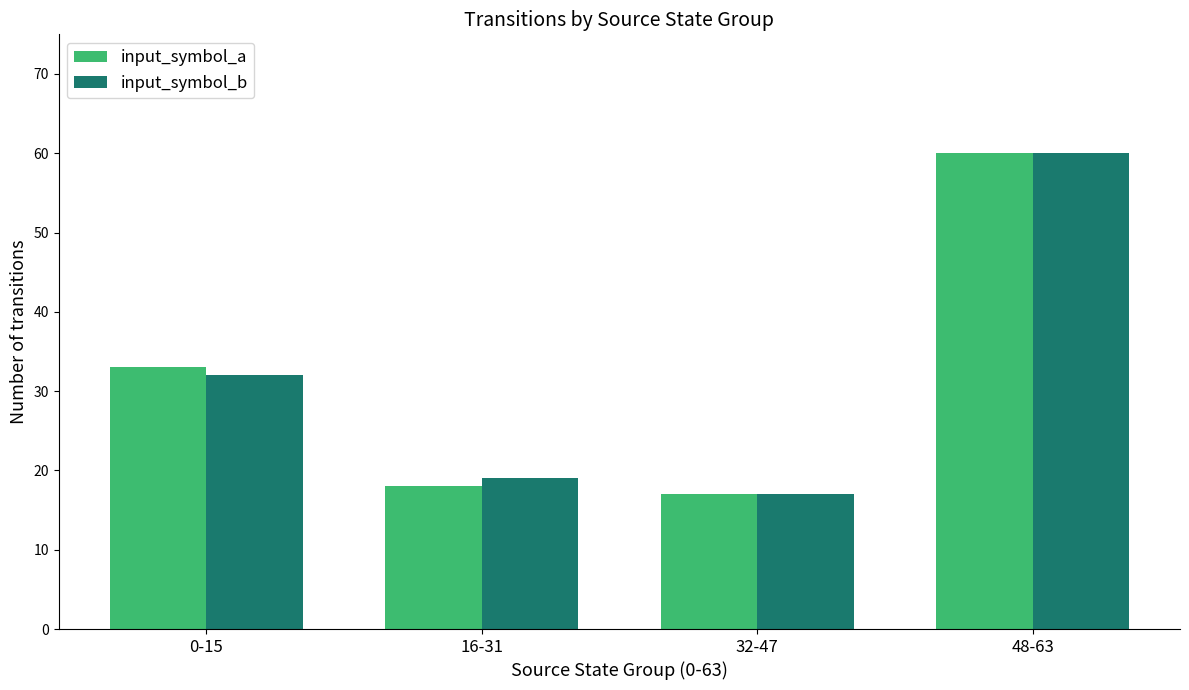

At which category does the chart reach its peak across all series?

48-63